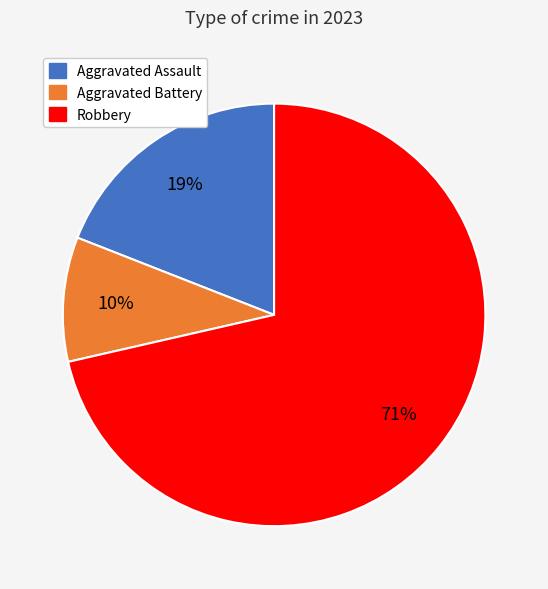

To the nearest percent, what is the average slice percentage?

33%